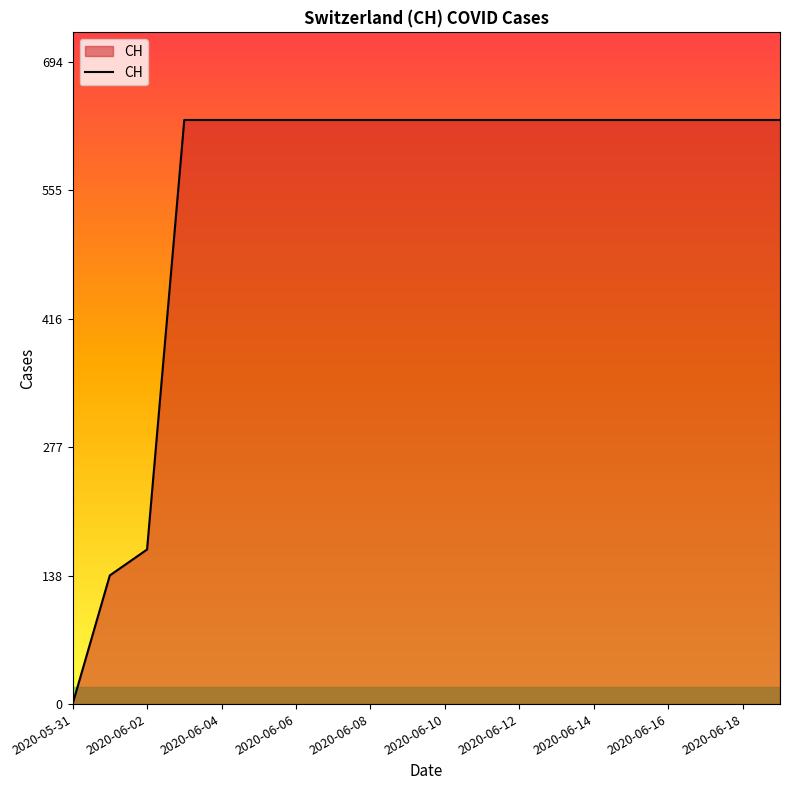

What is the difference between the maximum and minimum values?

631